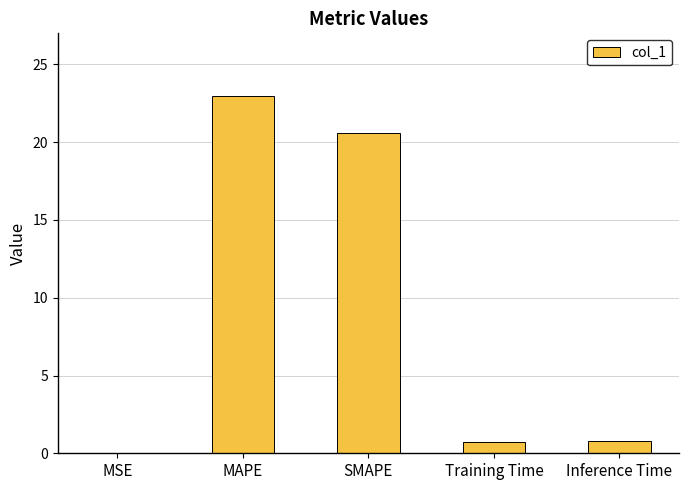

Which category has the highest value across all series?

MAPE